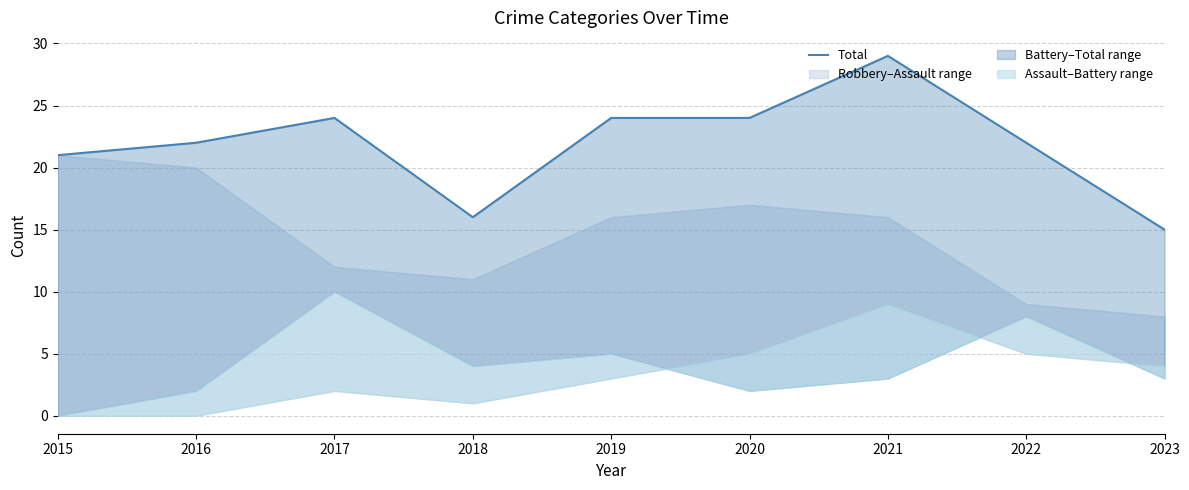

Which category has the lowest value across all series?

2023